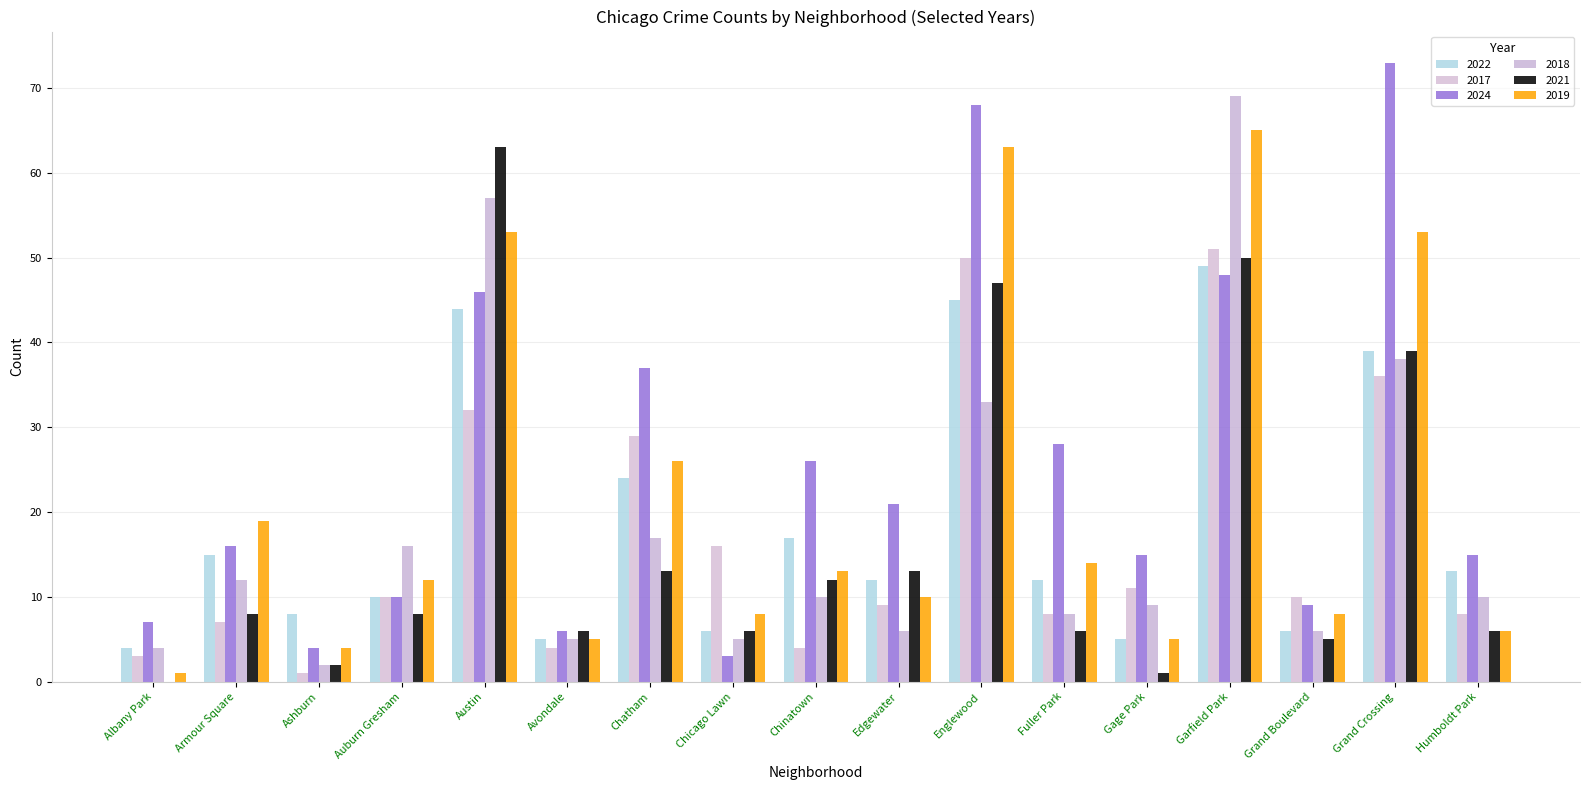

What are all the series names shown in the legend?

2022, 2017, 2024, 2018, 2021, 2019